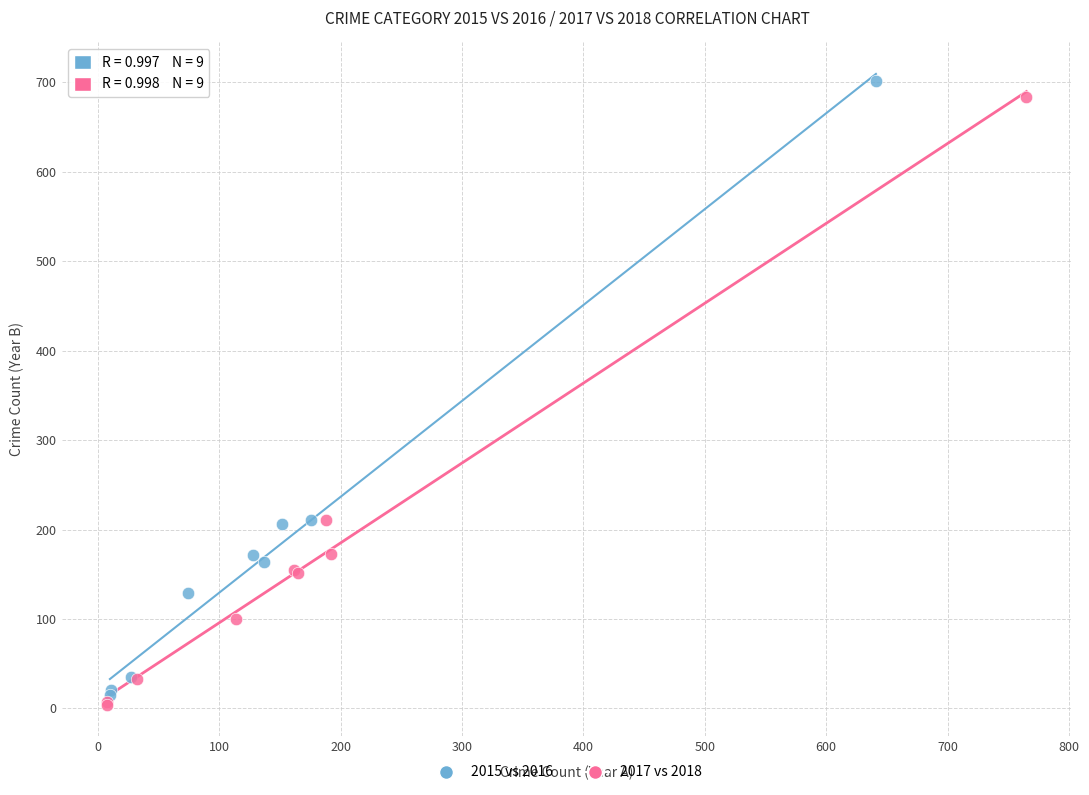

Which series has the widest spread of Y values?

2015 vs 2016